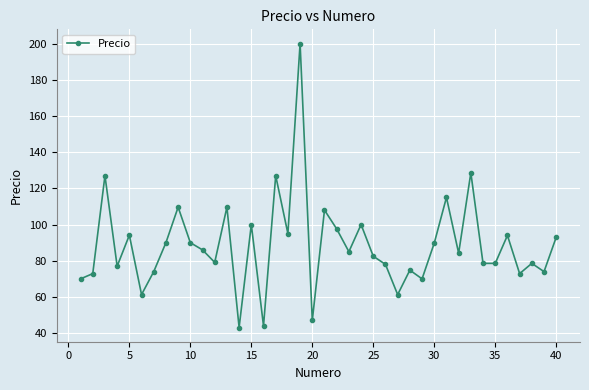

What is the difference between the maximum and second lowest values?

156.0